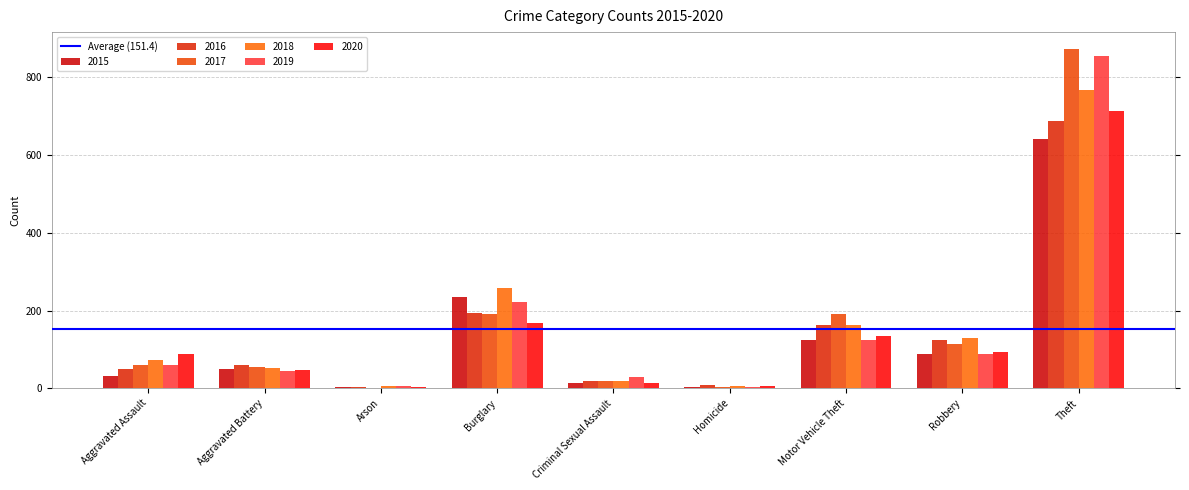

Are the bars horizontal?

No